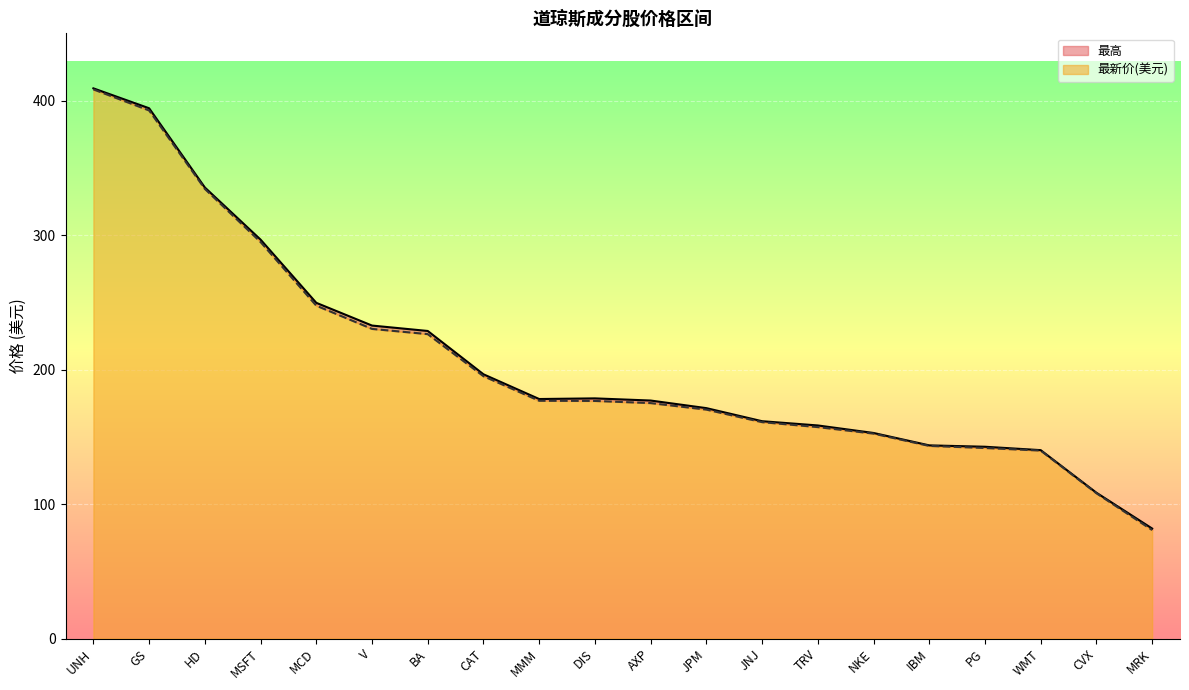

The value of 最新价(美元) at GS is 392.7. True or false?

True